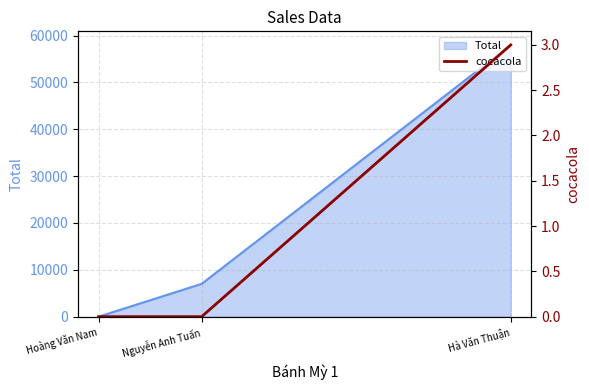

What is the label of the 1st point from the left?

Hoàng Văn Nam